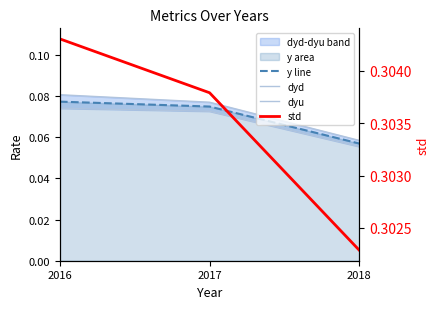

Which has a higher value, 2018 or 2017?

2017